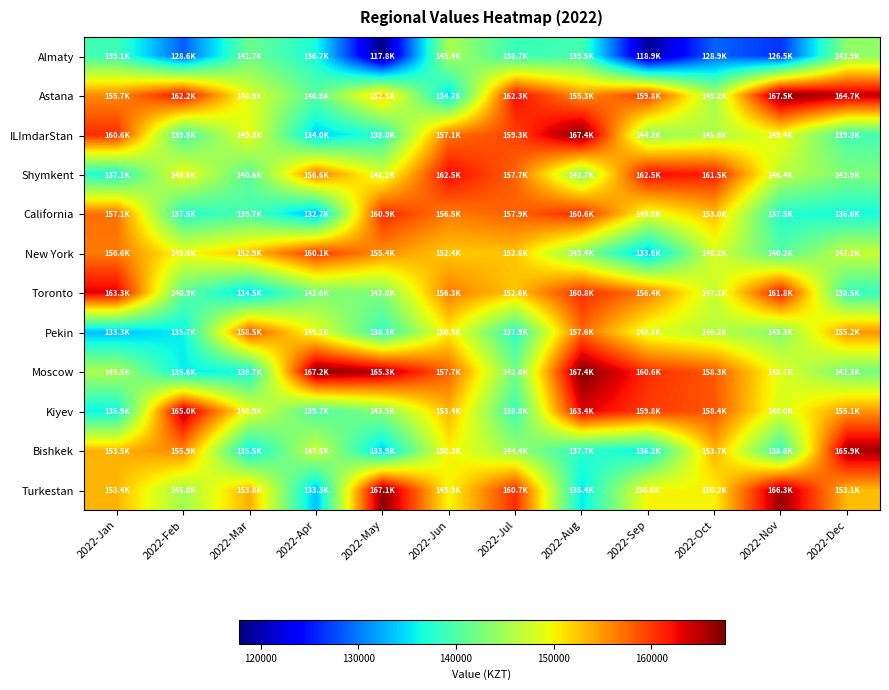

Reading left to right, list all the values displayed in this chart.

Almaty: 2022-Jan=139080.3	2022-Feb=128585.7	2022-Mar=141731.3	2022-Apr=136681.6	2022-May=117789.6	2022-Jun=145396.5	2022-Jul=138678.9	2022-Aug=139459.5	2022-Sep=118852.5	2022-Oct=128946.1	2022-Nov=126453.4	2022-Dec=143866.3
Astana: 2022-Jan=155696.4	2022-Feb=162158.1	2022-Mar=148456.1	2022-Apr=140647.9	2022-May=152471.6	2022-Jun=134745.1	2022-Jul=162334.0	2022-Aug=155255.7	2022-Sep=159822.1	2022-Oct=145245.5	2022-Nov=167501.6	2022-Dec=164699.5
ILImdarStan: 2022-Jan=160555.2	2022-Feb=139470.4	2022-Mar=149298.0	2022-Apr=134022.2	2022-May=138012.9	2022-Jun=157111.7	2022-Jul=159340.8	2022-Aug=167386.5	2022-Sep=144208.8	2022-Oct=145821.0	2022-Nov=149400.4	2022-Dec=139283.7
Shymkent: 2022-Jan=137132.8	2022-Feb=149622.5	2022-Mar=140636.0	2022-Apr=156633.7	2022-May=148229.9	2022-Jun=162516.3	2022-Jul=157733.6	2022-Aug=143722.7	2022-Sep=162501.2	2022-Oct=161508.1	2022-Nov=146435.7	2022-Dec=142854.4
California: 2022-Jan=157091.7	2022-Feb=137487.9	2022-Mar=139660.7	2022-Apr=132705.9	2022-May=160863.7	2022-Jun=156454.4	2022-Jul=157910.6	2022-Aug=160639.9	2022-Sep=149016.0	2022-Oct=152982.9	2022-Nov=137489.5	2022-Dec=136576.8
New York: 2022-Jan=156582.7	2022-Feb=149456.0	2022-Mar=152856.3	2022-Apr=160071.8	2022-May=155366.0	2022-Jun=152435.3	2022-Jul=152638.6	2022-Aug=143418.7	2022-Sep=133553.1	2022-Oct=148214.2	2022-Nov=140190.8	2022-Dec=147196.1
Toronto: 2022-Jan=163264.9	2022-Feb=140889.9	2022-Mar=134545.9	2022-Apr=142603.6	2022-May=143044.6	2022-Jun=156348.4	2022-Jul=152560.0	2022-Aug=160754.4	2022-Sep=156435.0	2022-Oct=147118.7	2022-Nov=161842.4	2022-Dec=138471.1
Pekin: 2022-Jan=133260.4	2022-Feb=135692.5	2022-Mar=158531.6	2022-Apr=149123.0	2022-May=138265.1	2022-Jun=150537.7	2022-Jul=137941.5	2022-Aug=157591.1	2022-Sep=148555.2	2022-Oct=146202.5	2022-Nov=143330.6	2022-Dec=155205.8
Moscow: 2022-Jan=145508.7	2022-Feb=135605.9	2022-Mar=136702.4	2022-Apr=167183.7	2022-May=165257.9	2022-Jun=157713.4	2022-Jul=142043.2	2022-Aug=167446.7	2022-Sep=160568.5	2022-Oct=158334.1	2022-Nov=148670.9	2022-Dec=142273.4
Kiyev: 2022-Jan=135921.6	2022-Feb=165042.0	2022-Mar=148902.6	2022-Apr=139749.4	2022-May=143491.2	2022-Jun=153361.4	2022-Jul=138825.0	2022-Aug=163380.9	2022-Sep=159837.7	2022-Oct=158427.0	2022-Nov=148047.2	2022-Dec=155098.4
Bishkek: 2022-Jan=153537.6	2022-Feb=155912.5	2022-Mar=135490.1	2022-Apr=147459.0	2022-May=133943.1	2022-Jun=150282.9	2022-Jul=144354.6	2022-Aug=137660.2	2022-Sep=136174.9	2022-Oct=153665.7	2022-Nov=138601.8	2022-Dec=165855.3
Turkestan: 2022-Jan=153427.9	2022-Feb=144968.9	2022-Mar=153783.9	2022-Apr=133263.7	2022-May=167063.2	2022-Jun=149860.8	2022-Jul=160712.4	2022-Aug=135428.2	2022-Sep=150018.1	2022-Oct=150164.3	2022-Nov=166314.3	2022-Dec=153090.8